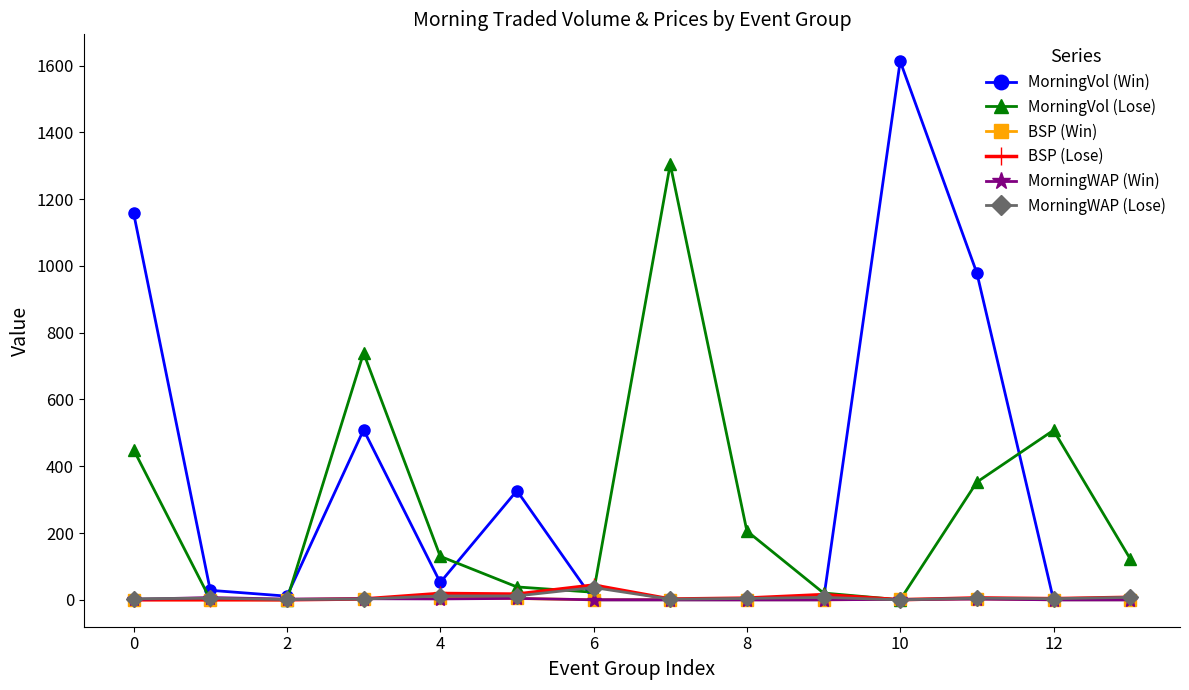

What is the maximum value for MorningVol (Win)?

1613.0